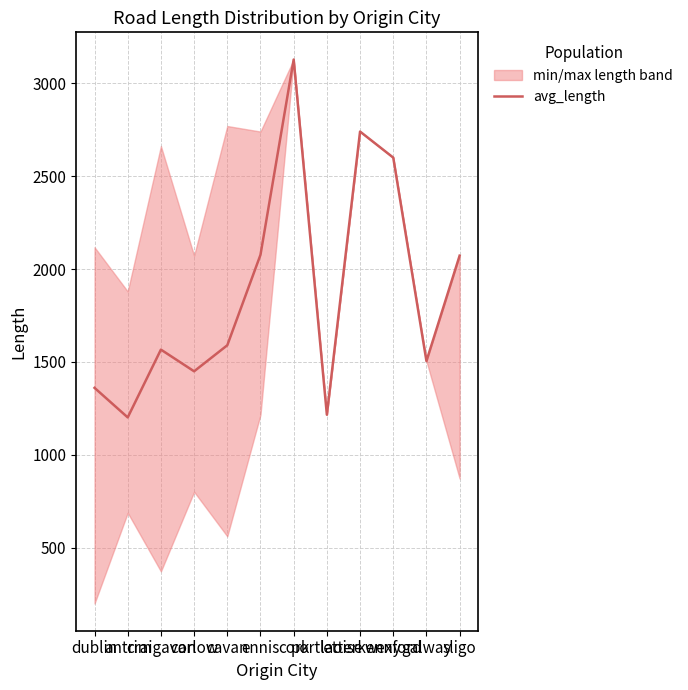

What is the value of the 3rd point from the left?

1566.4